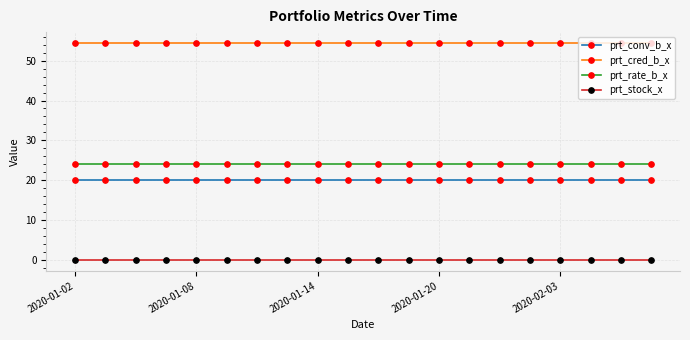

What is the maximum value shown in the chart?

54.4